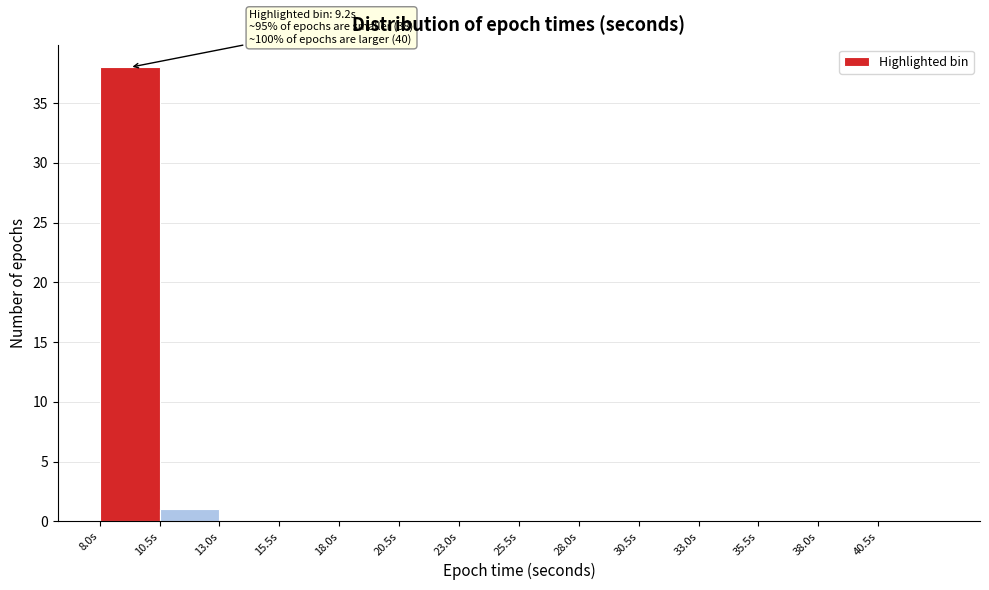

Over which range of the x-axis is the bar tallest?

8.0 to 10.5